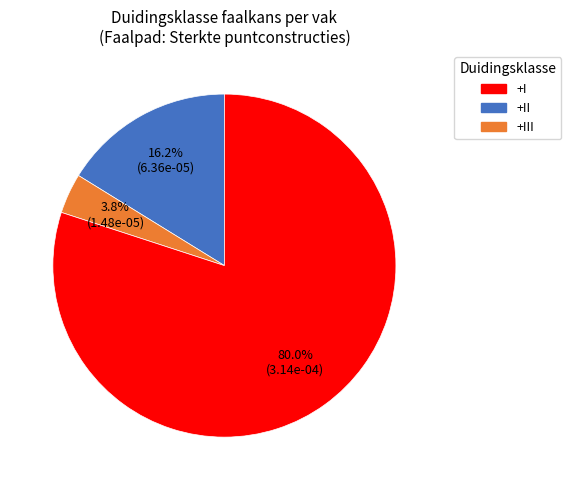

Count the number of slices in the pie.

3